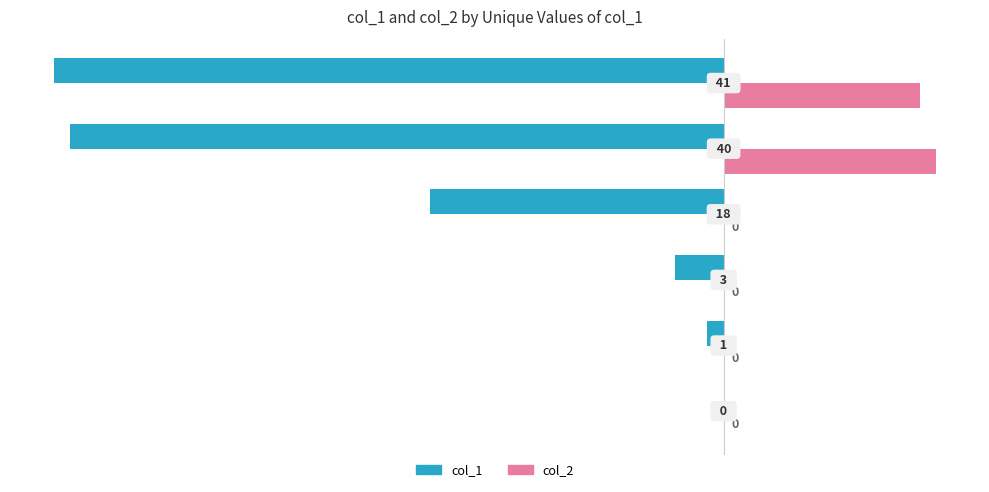

What is the maximum value for col_2?

13